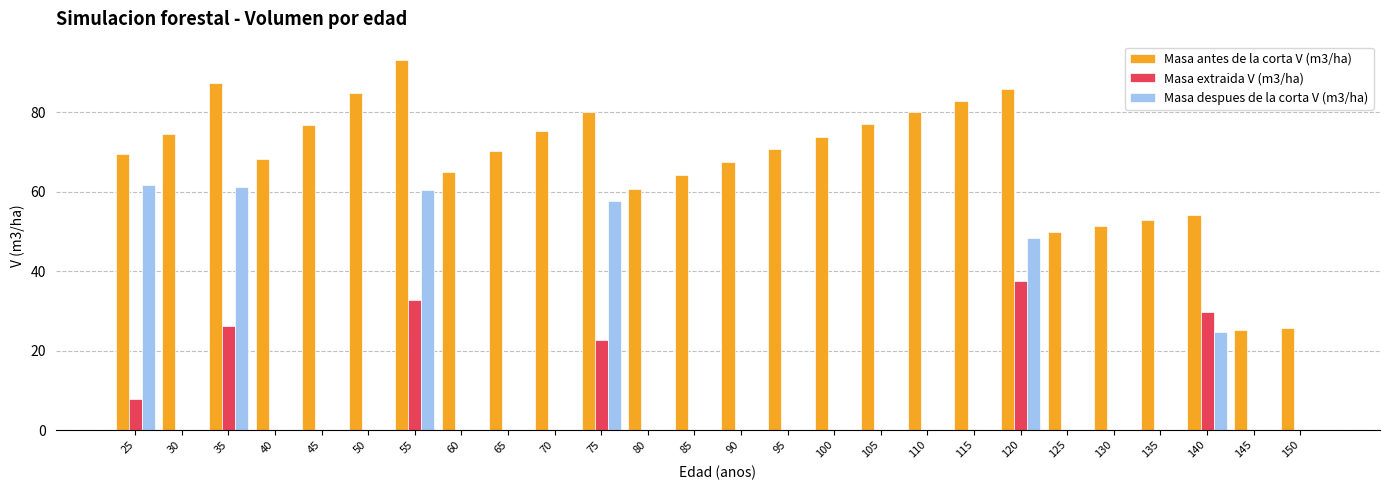

The value of Masa extraida V (m3/ha) at 45 is 0.0. True or false?

True